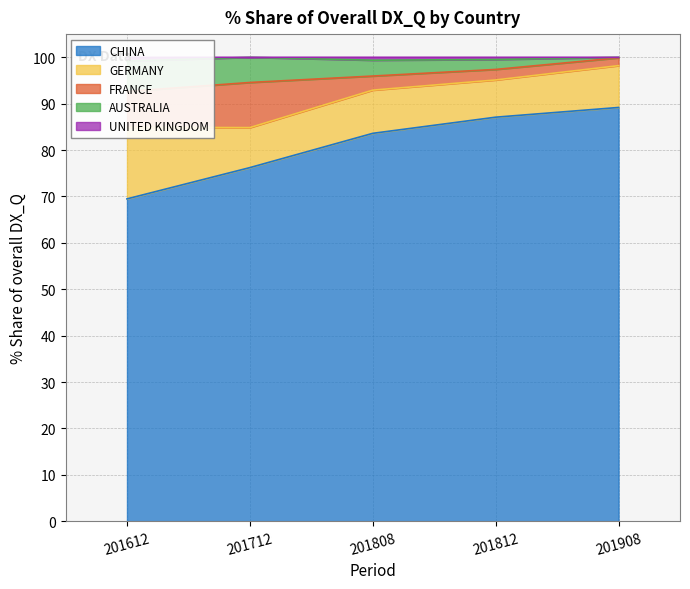

Does the chart have visible grid lines?

Yes